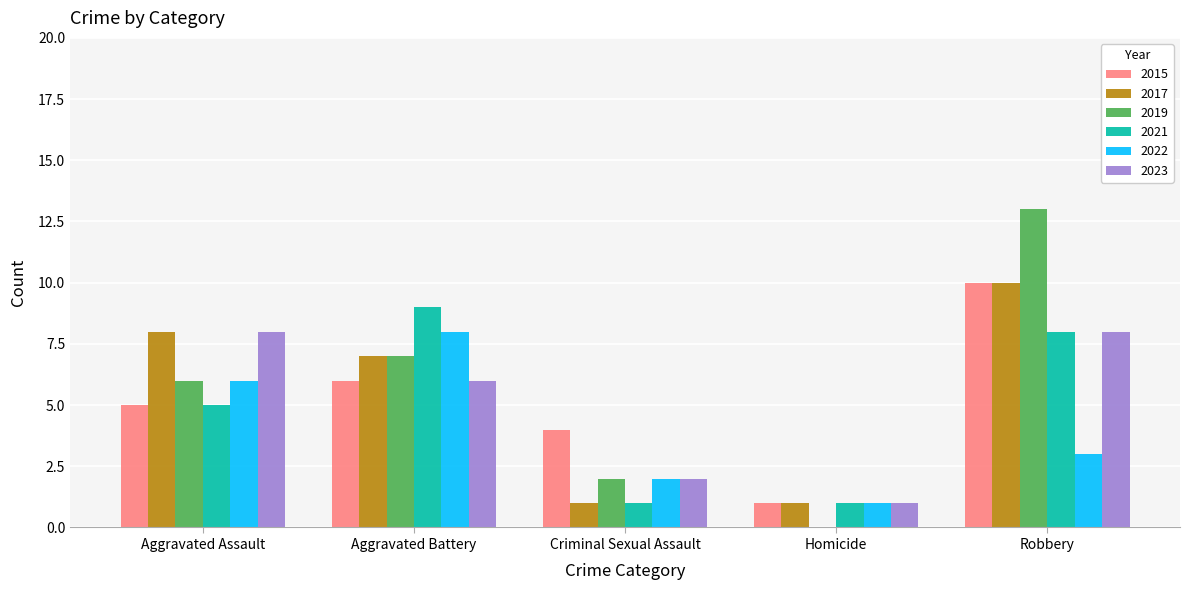

What is the approximate value of 2021 at Aggravated Assault?

5